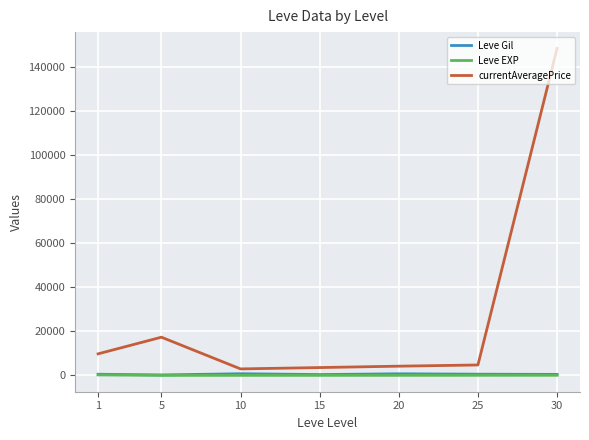

Which series has the largest total across all categories?

currentAveragePrice